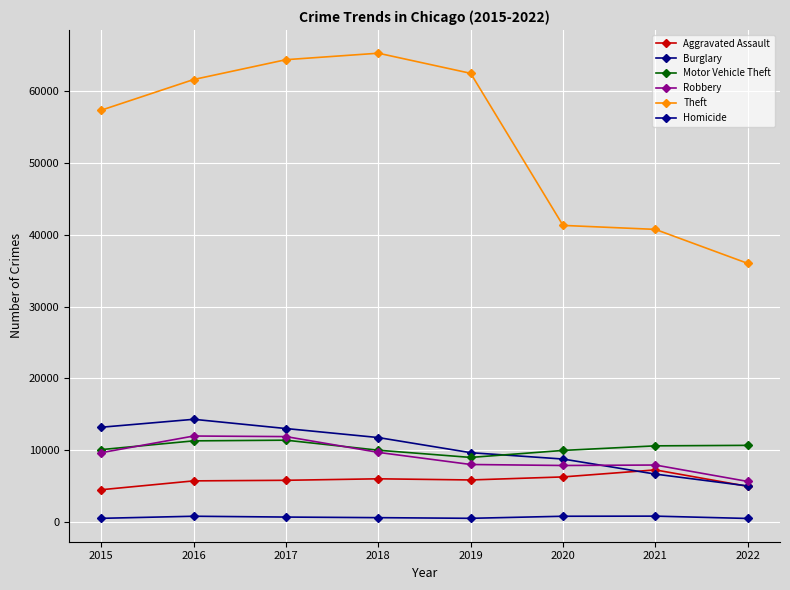

The Homicide series shows 801 at 2021. True or false?

True